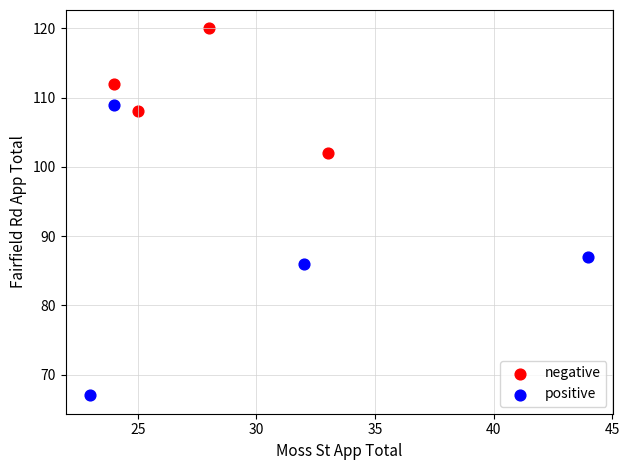

Which series reaches the minimum Y coordinate?

positive